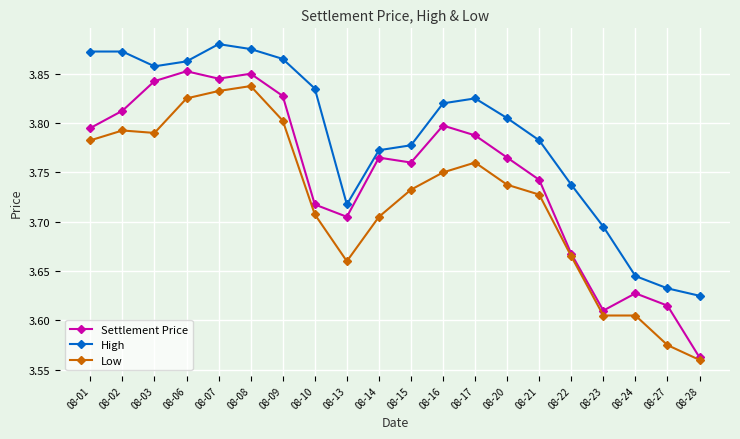

At which category does Settlement Price reach its first local peak?

08-06